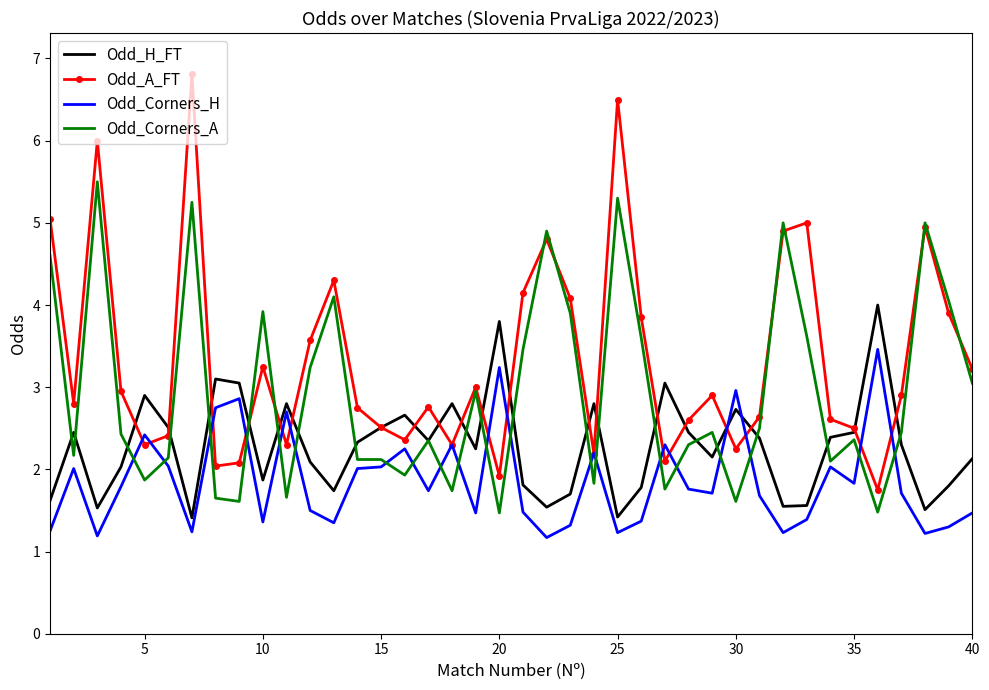

Which series has the largest total across all categories?

Odd_A_FT